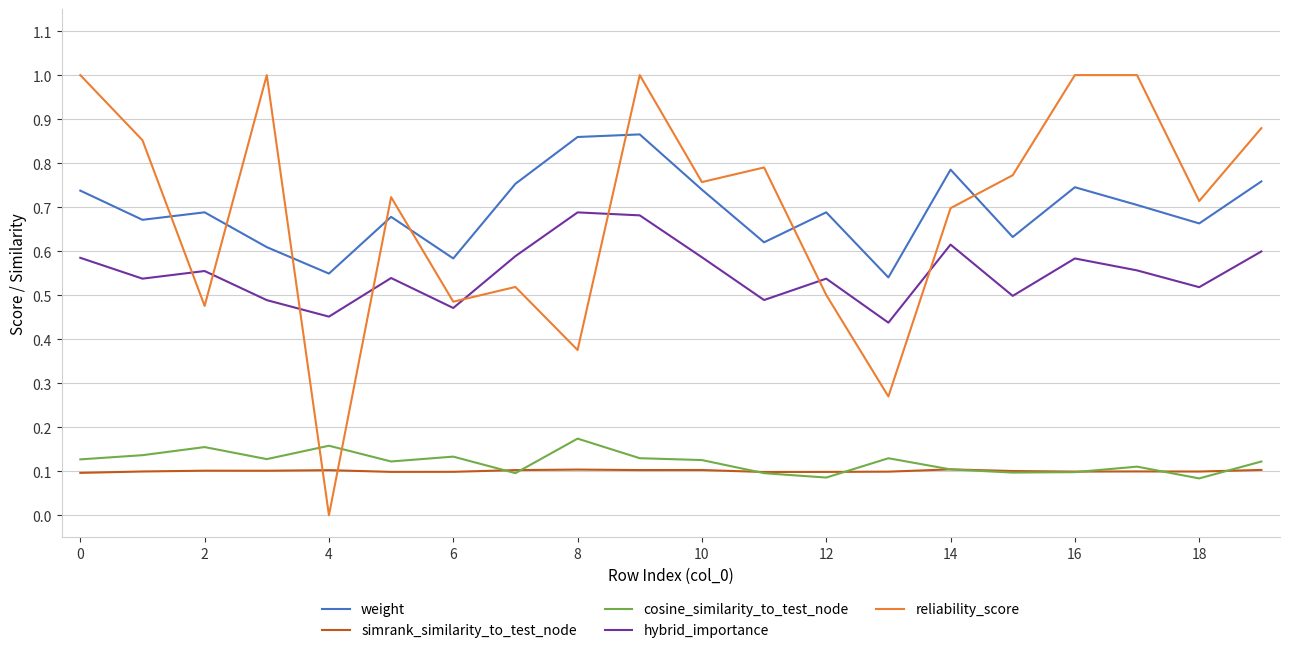

True or false: hybrid_importance has more than 2 points higher than both neighbors.

True